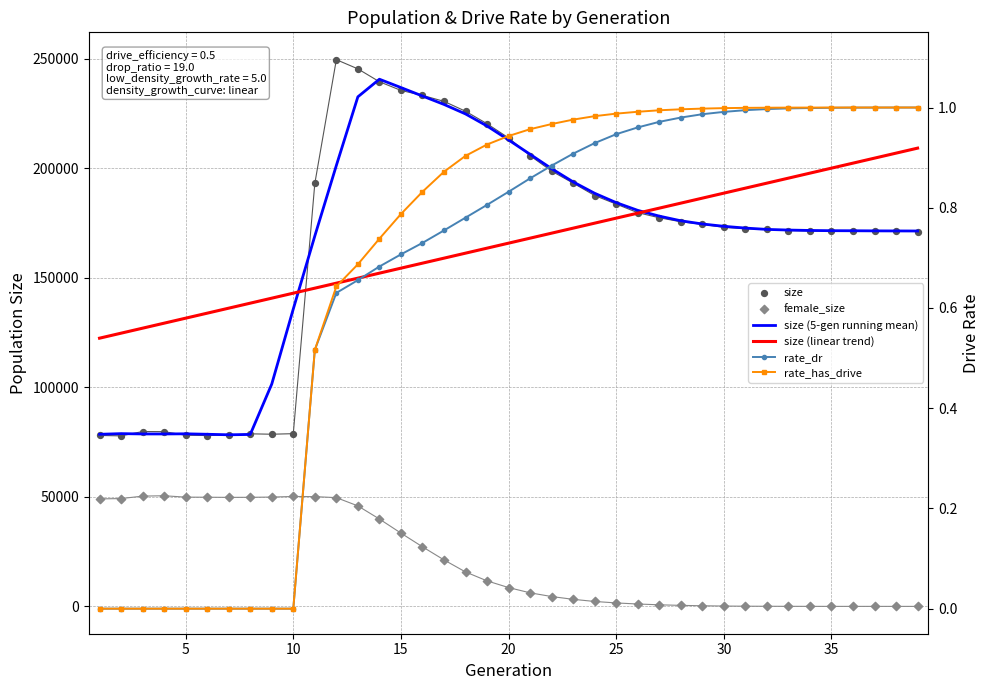

Is the value of size at 28 greater than the value of size (linear trend) at 15?

Yes